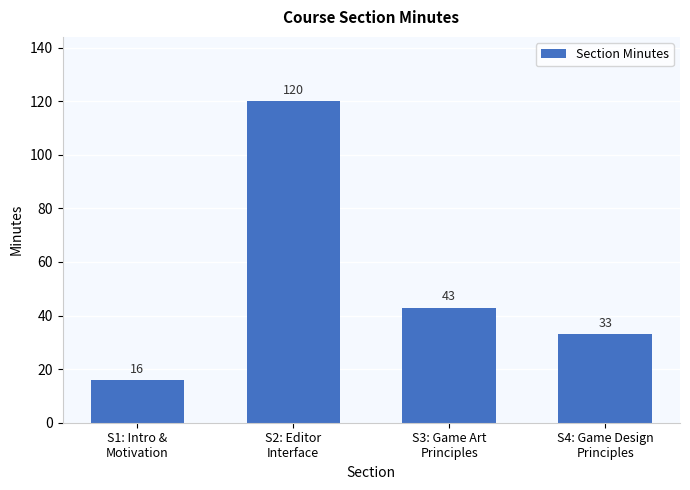

What is the difference between the maximum and minimum values?

104